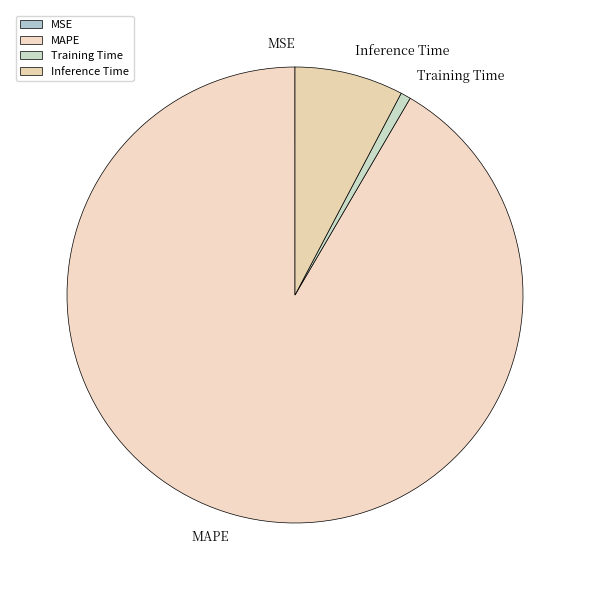

Approximately how many times larger is the value at Inference Time compared to MAPE?

0.1